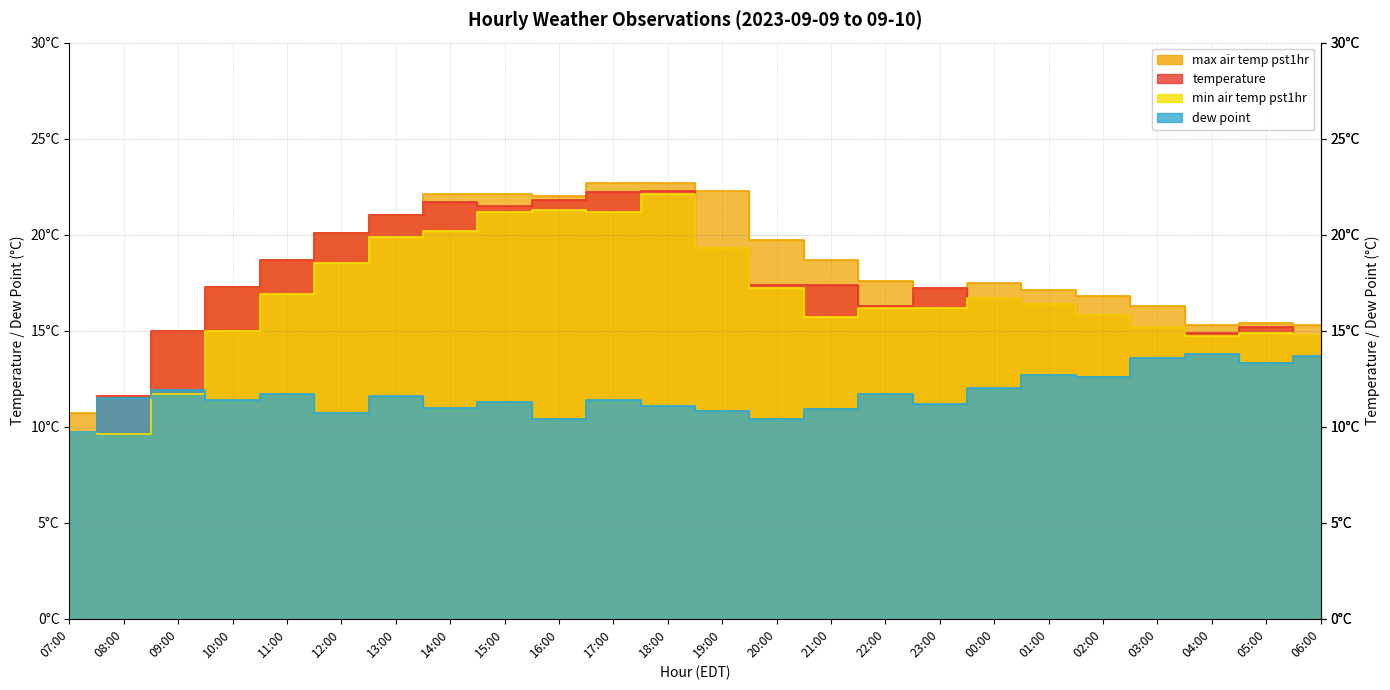

At which label does dew_point first exceed 11?

08:00